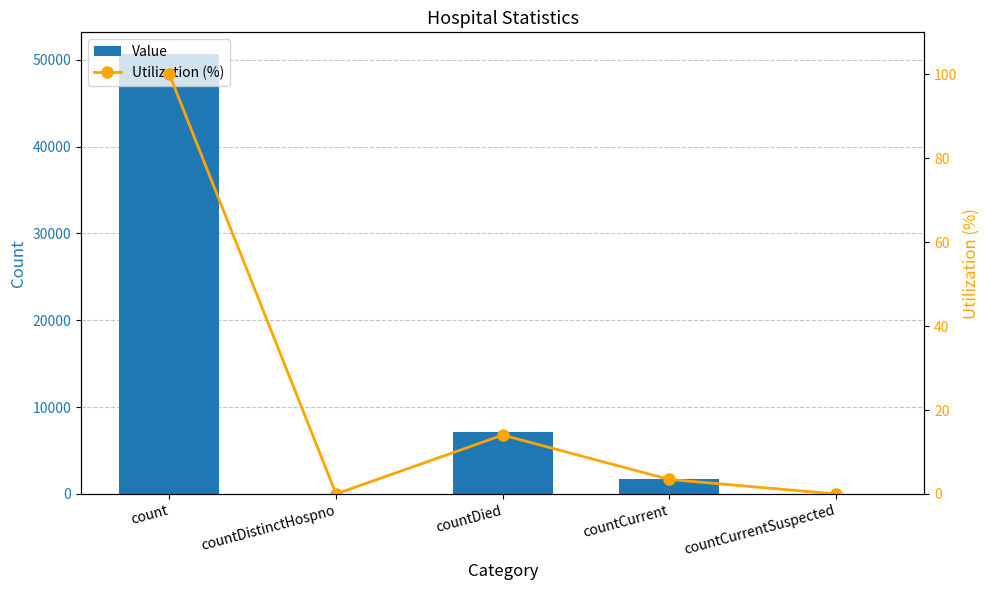

Rank the series by their maximum value, from lowest to highest.

Utilization (%), Value